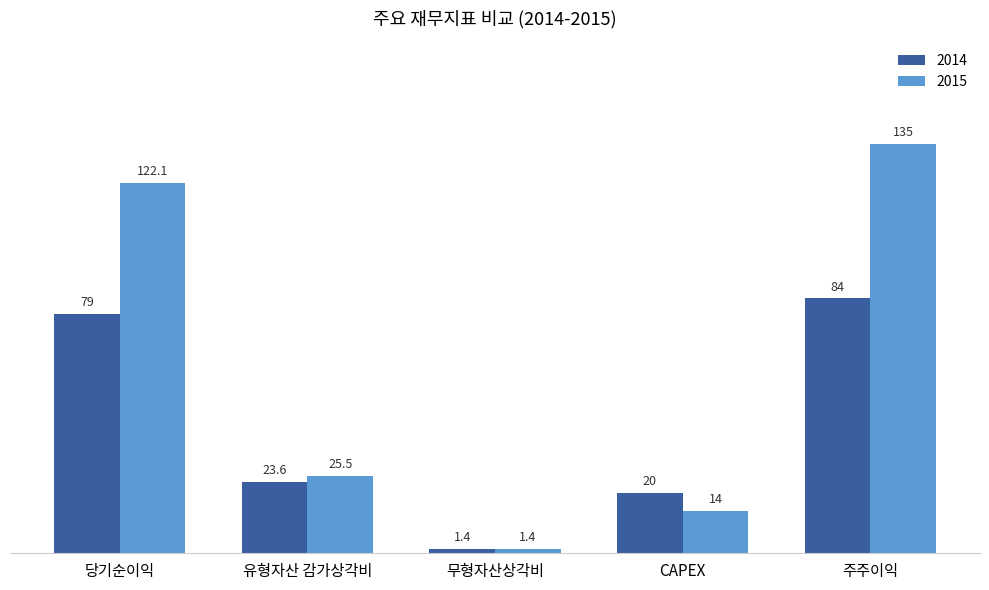

How many categories are shown in the chart?

5